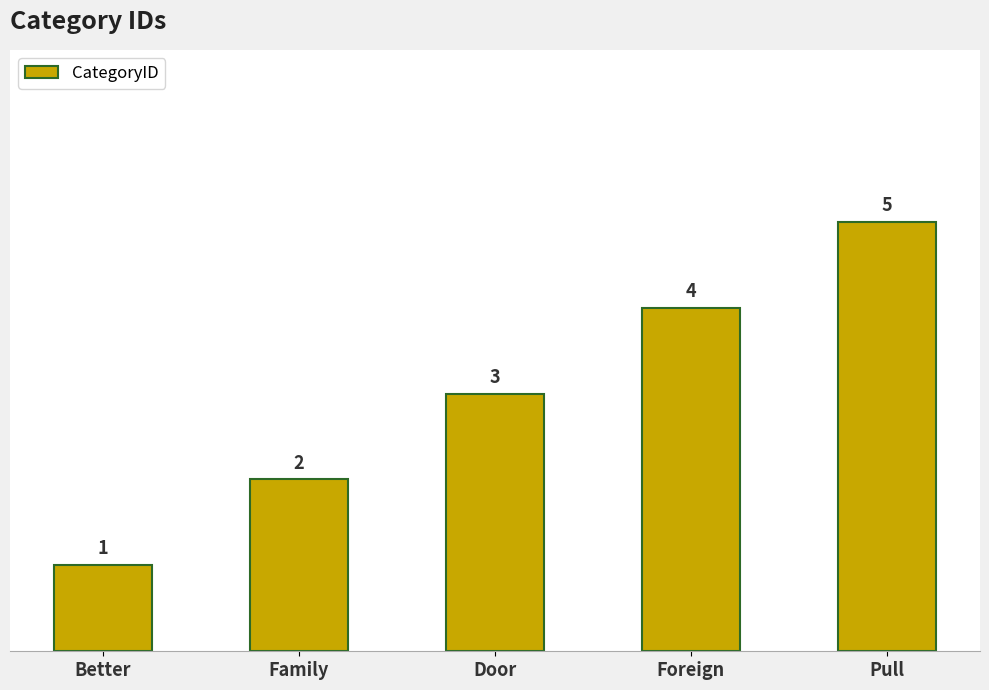

How many values are between 2 and 4?

3